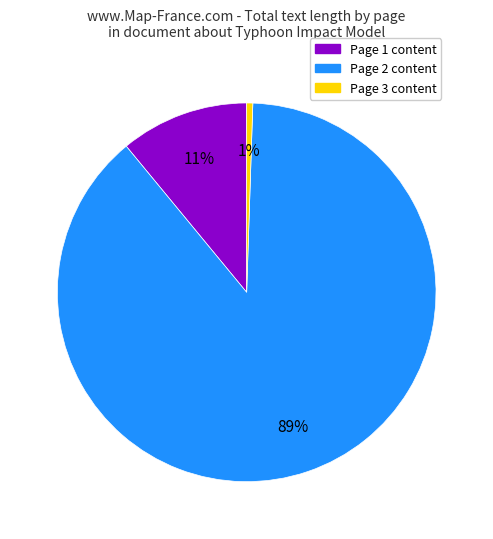

To the nearest percent, what is the average slice percentage?

33%